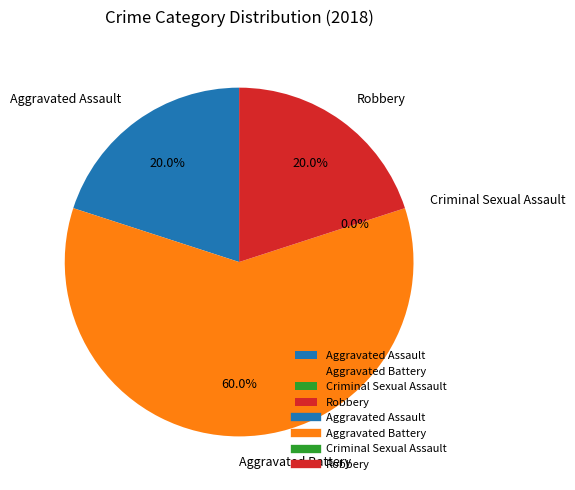

True or false: Aggravated Battery accounts for 60% of the total.

True